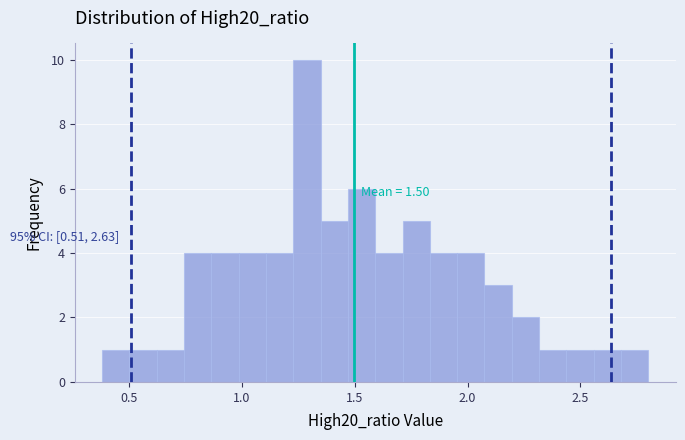

Read against the x-axis, roughly where is the centre of the tallest bar?

1.30